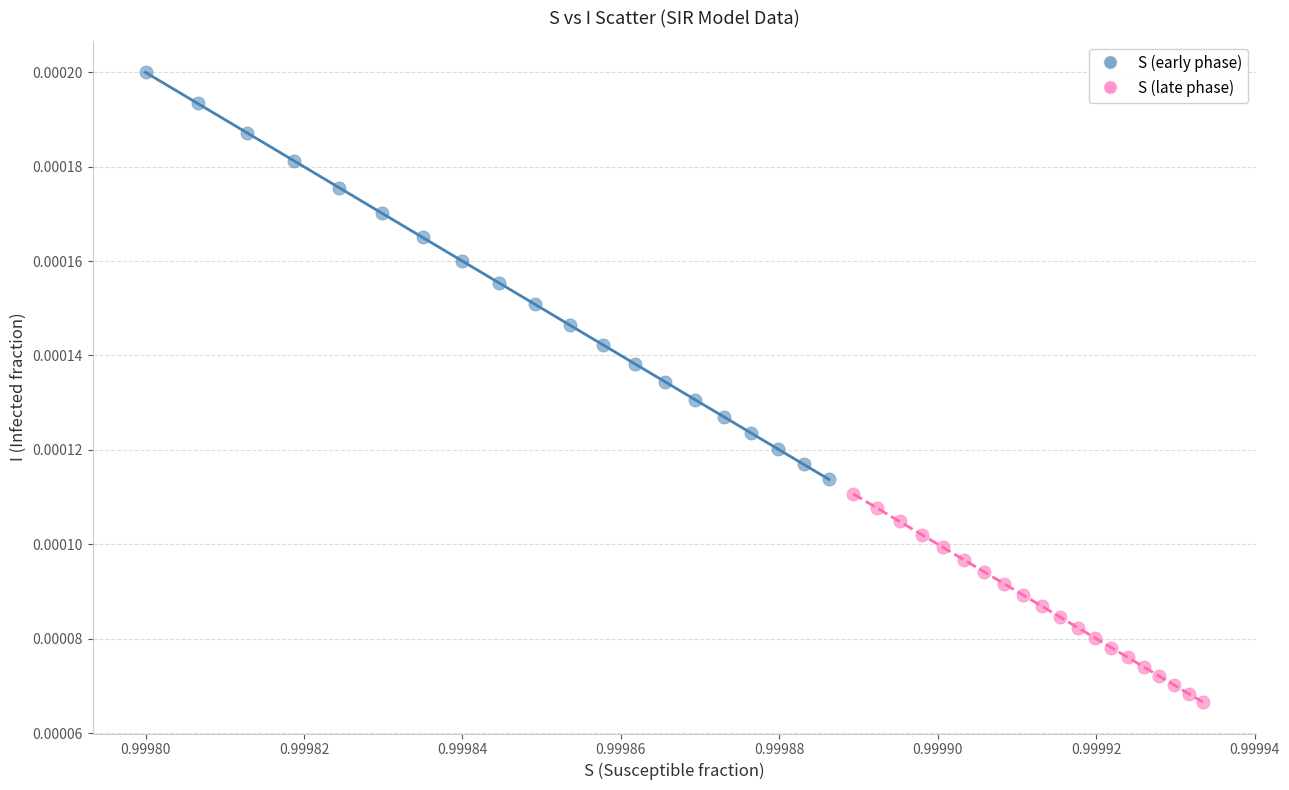

Which series has the widest spread of Y values?

S (early phase)